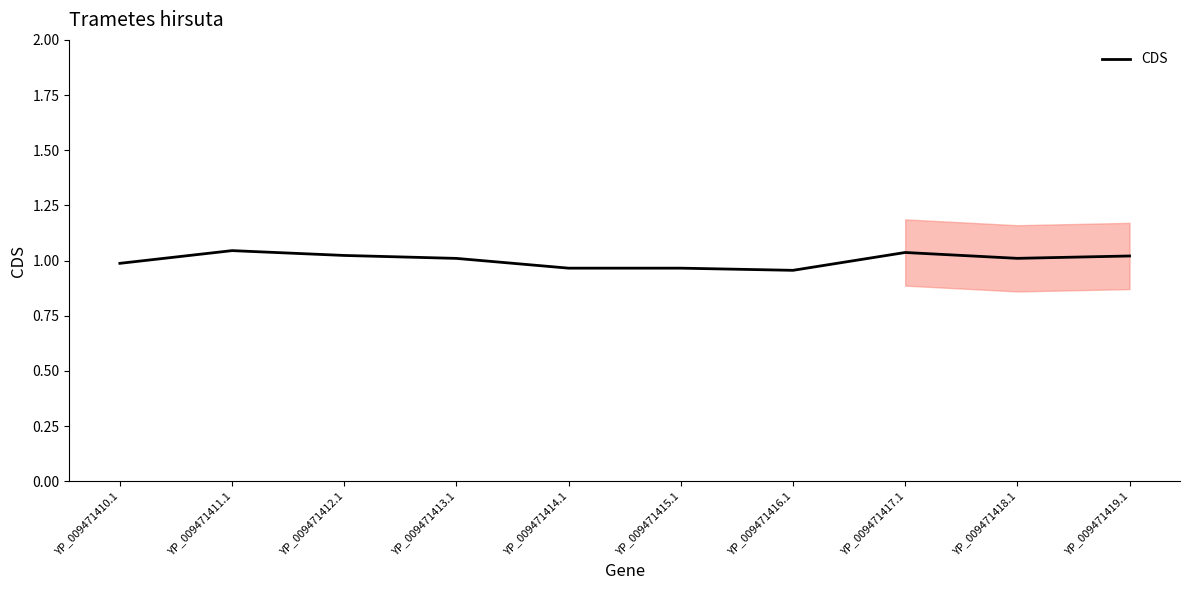

What is the difference between the values at YP_009471416.1 and YP_009471411.1?

0.1